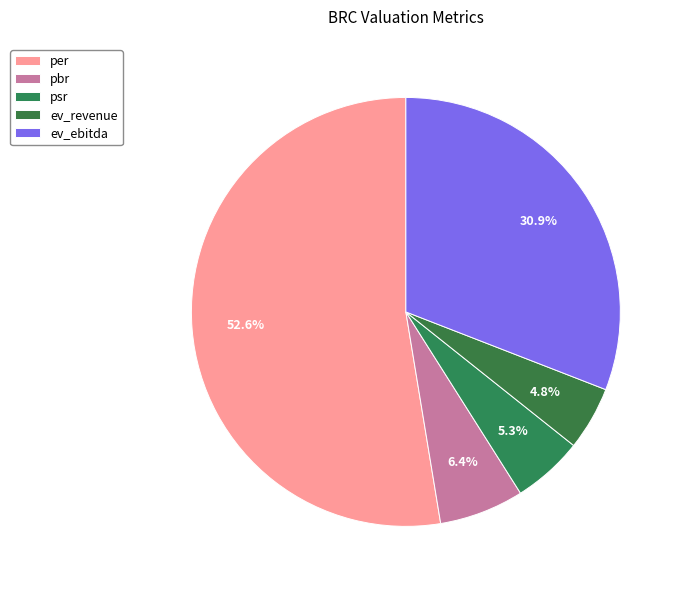

What percentage is the ev_revenue slice, to the nearest percent?

5%